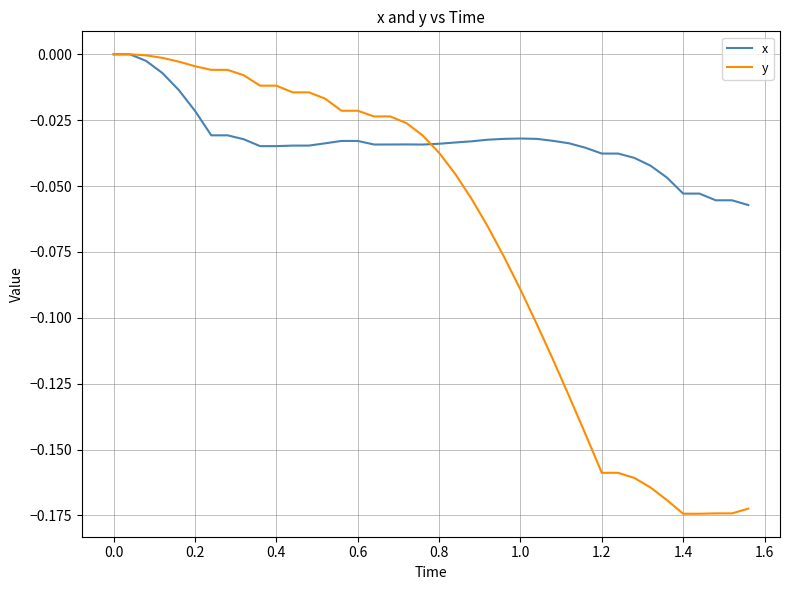

List the series in order of their overall mean, highest first.

x, y